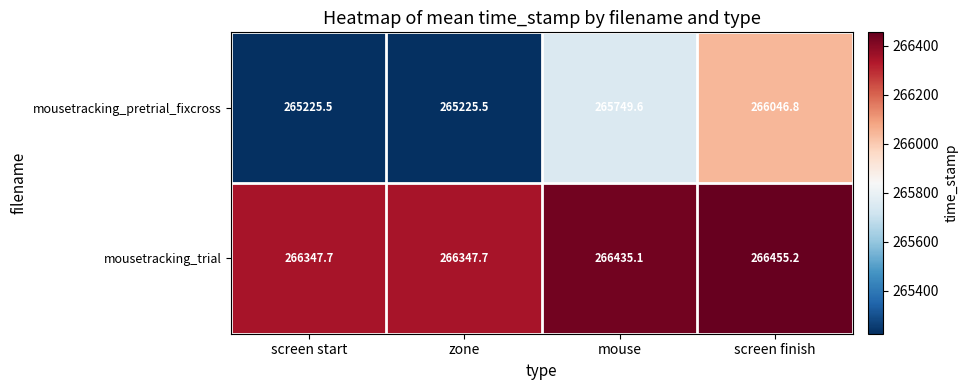

What is the sum of all mousetracking_trial values?

1065585.7